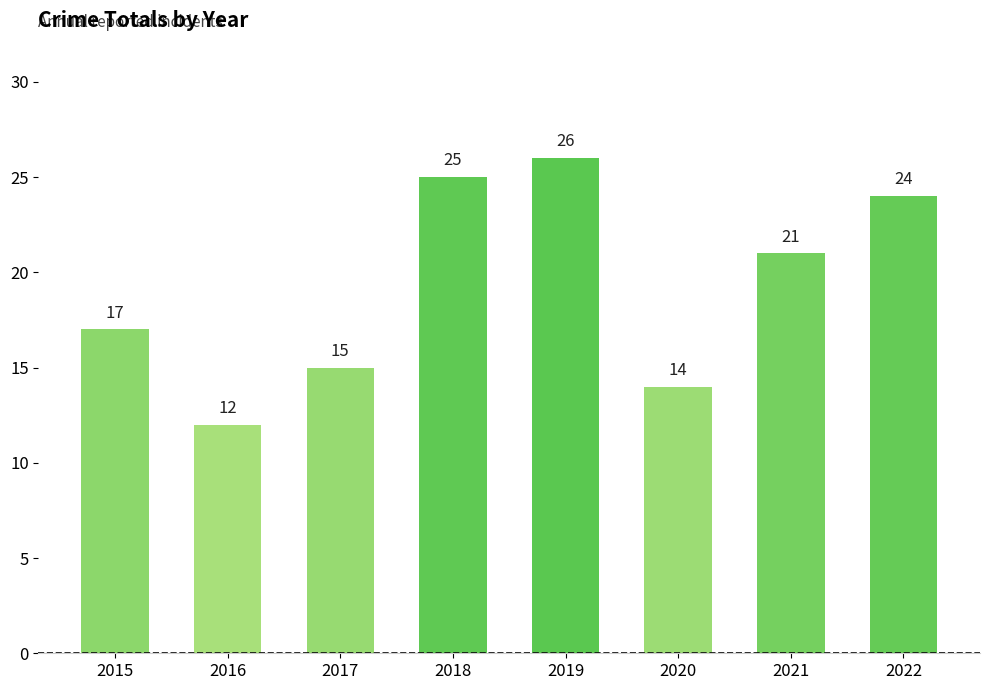

The chart shows a value of 11 at 2015. True or false?

False